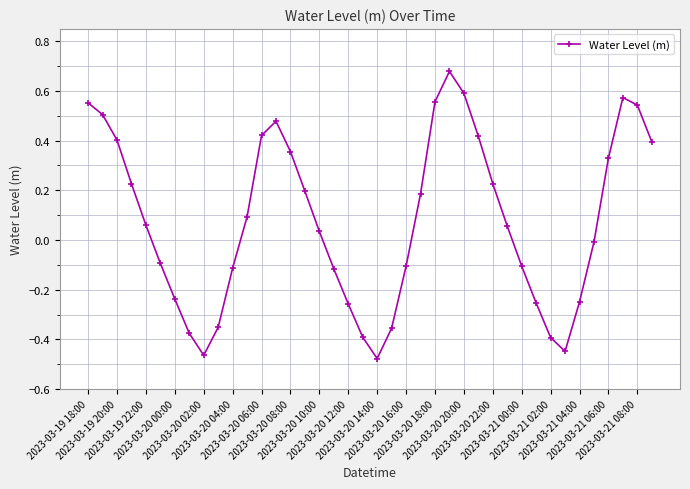

How many points are higher than both their immediate neighbors (excluding endpoints)?

3